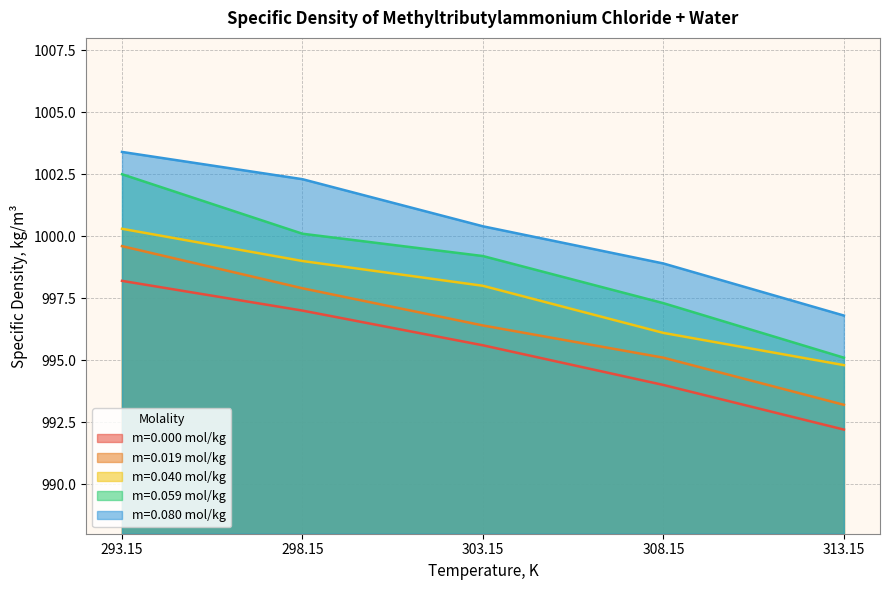

At which label does m=0.080 mol/kg first exceed 1000?

293.15